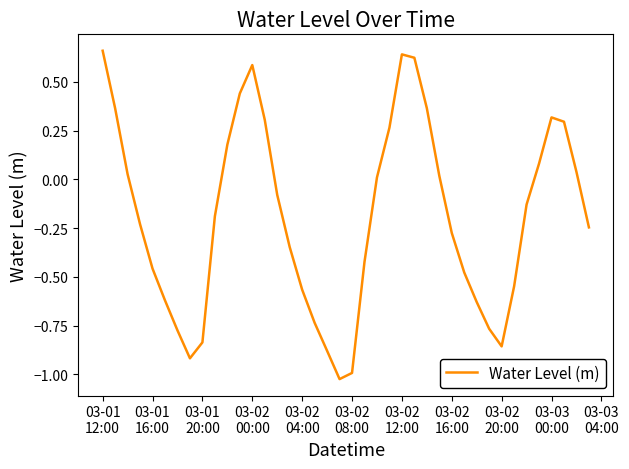

What is the difference between the maximum and minimum values?

1.7